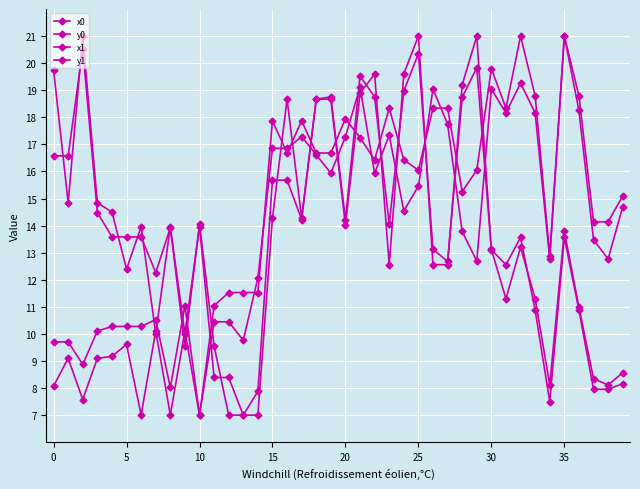

Where is x0 nearest to the value 14?

37